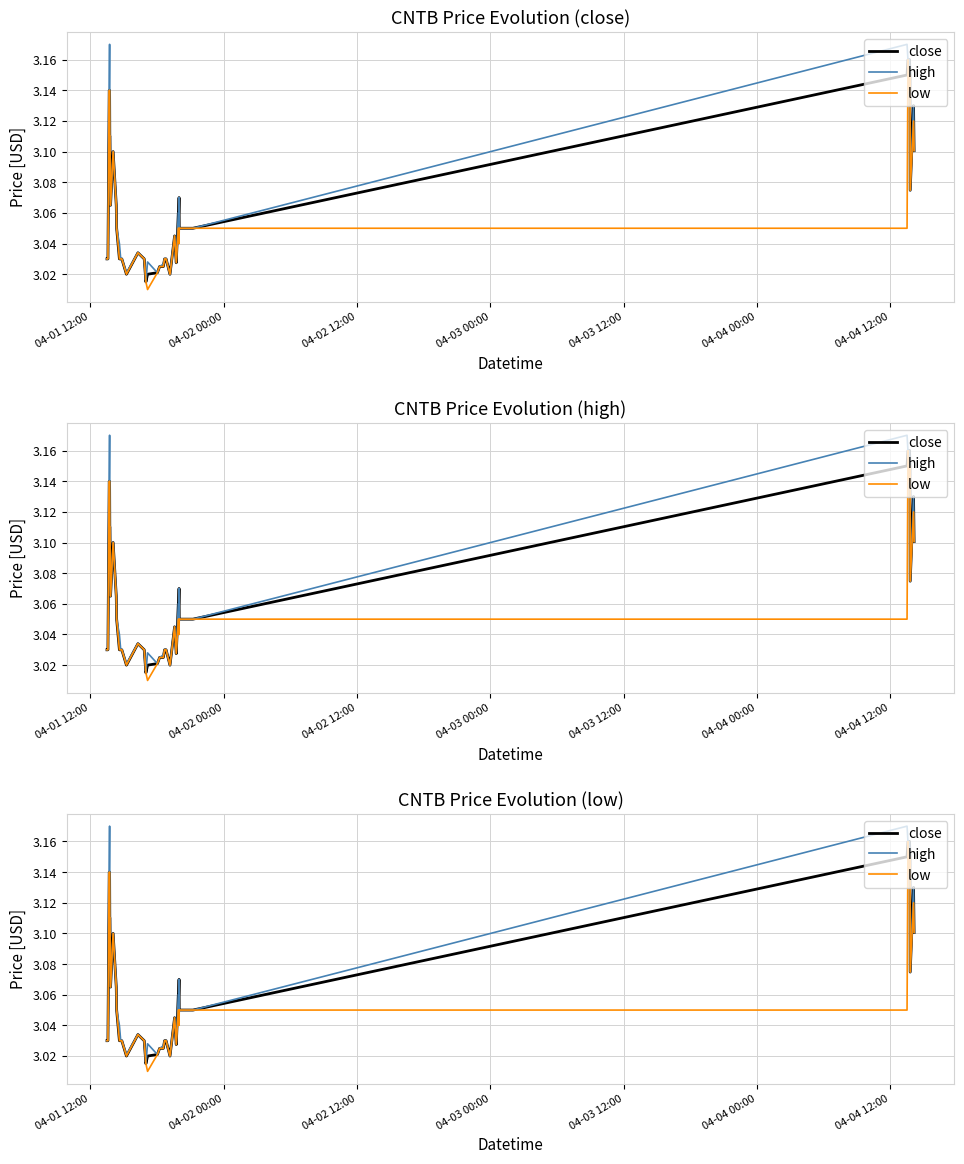

True or false: high and low cross at least once.

False